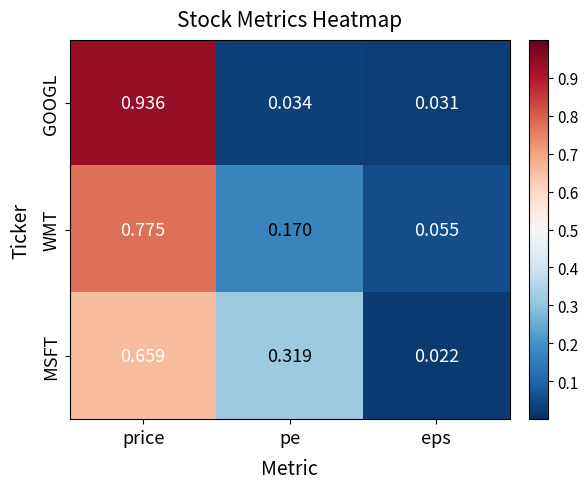

At which category does the chart reach its minimum across all series?

eps